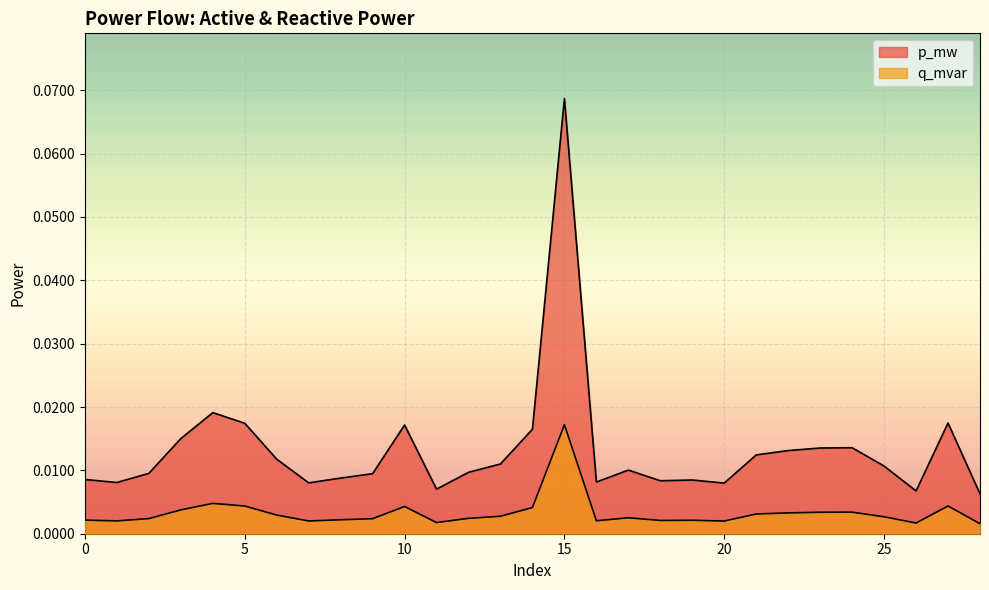

The value of p_mw at 19 is 0.0. True or false?

False